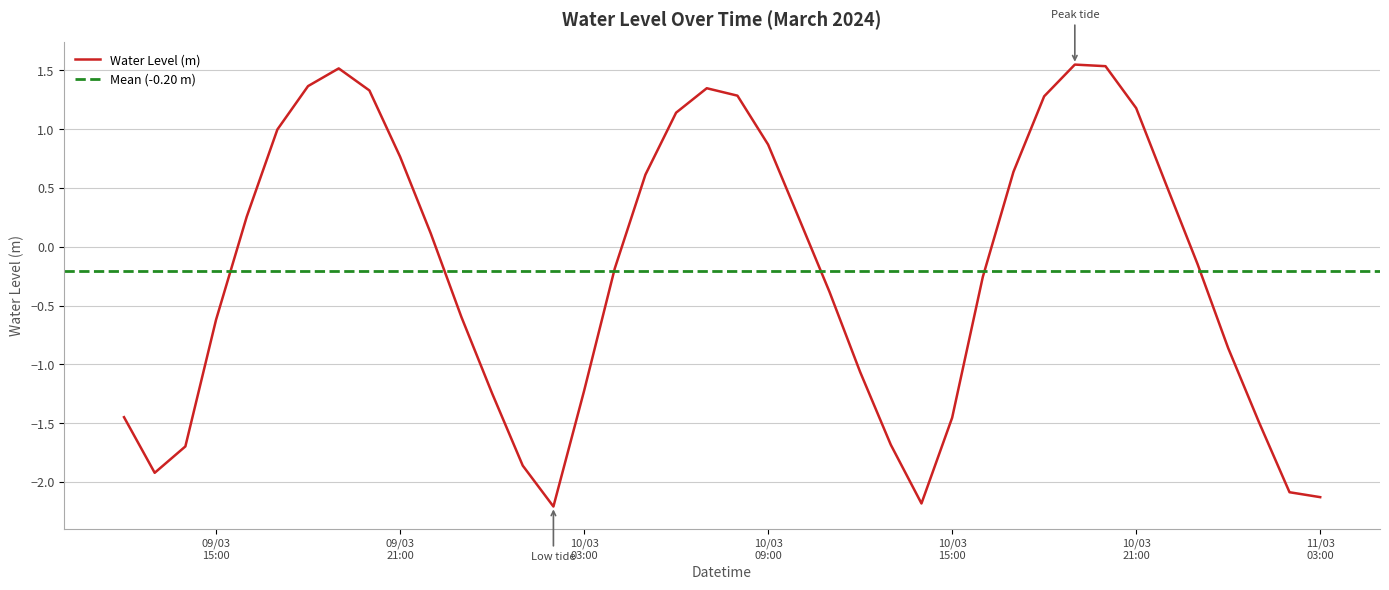

How many negative values are there?

21